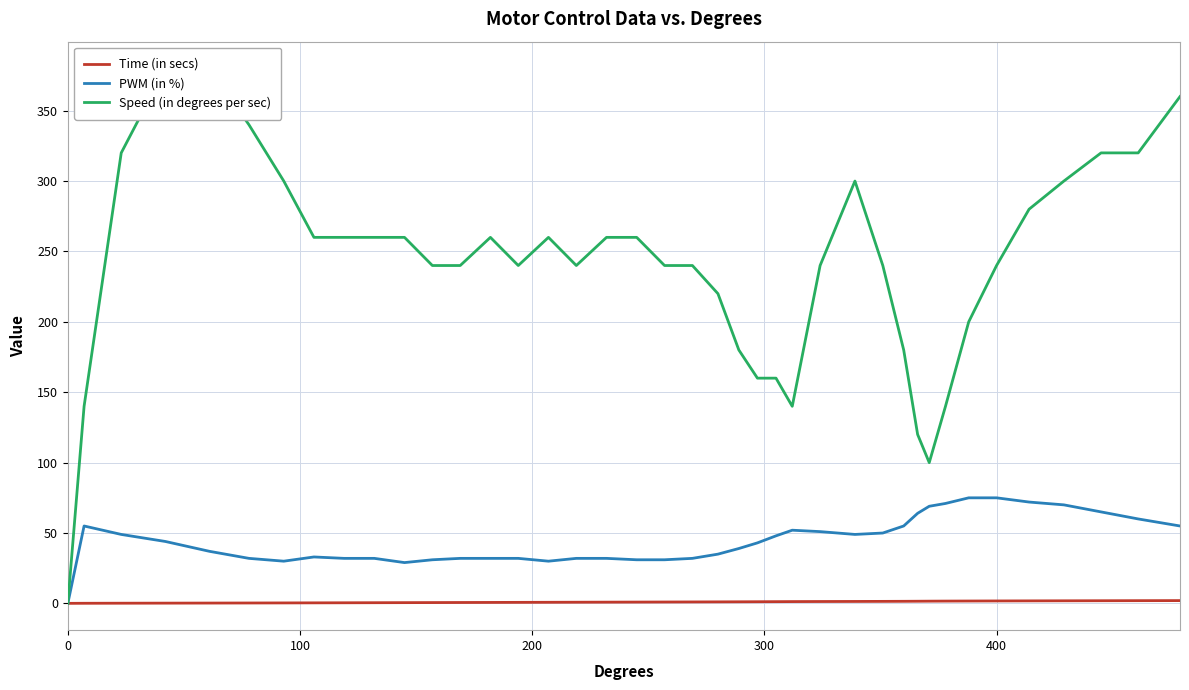

What is the maximum value for PWM (in %)?

75.0